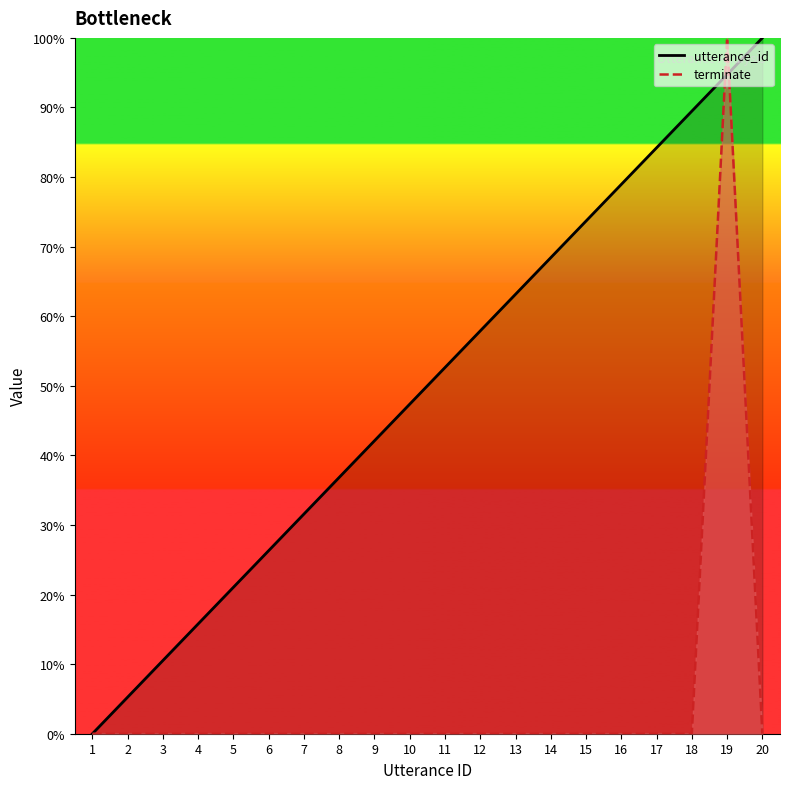

The value of utterance_id (line) at 3 is 18.4. True or false?

False